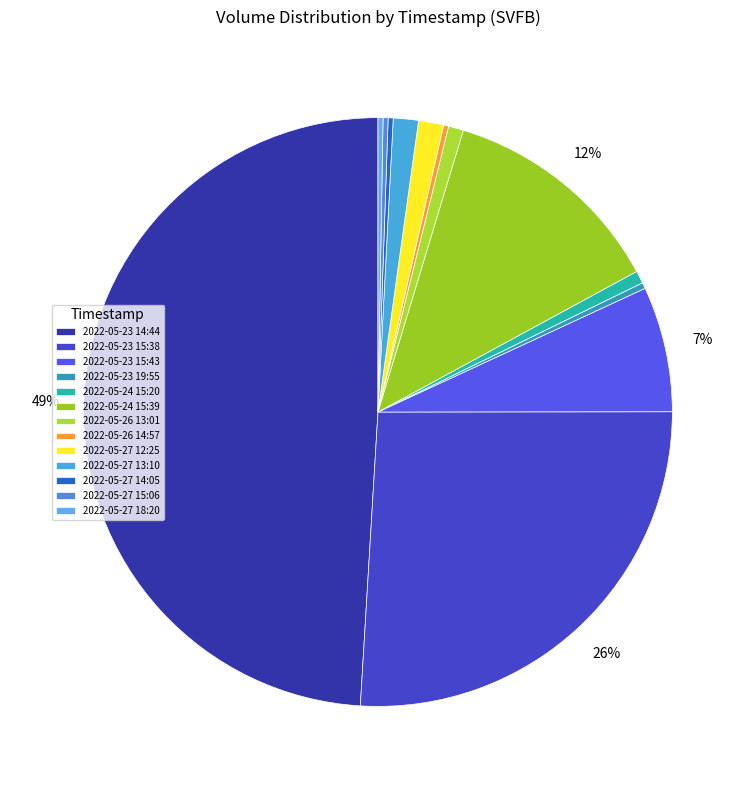

Does any single category account for the majority?

No